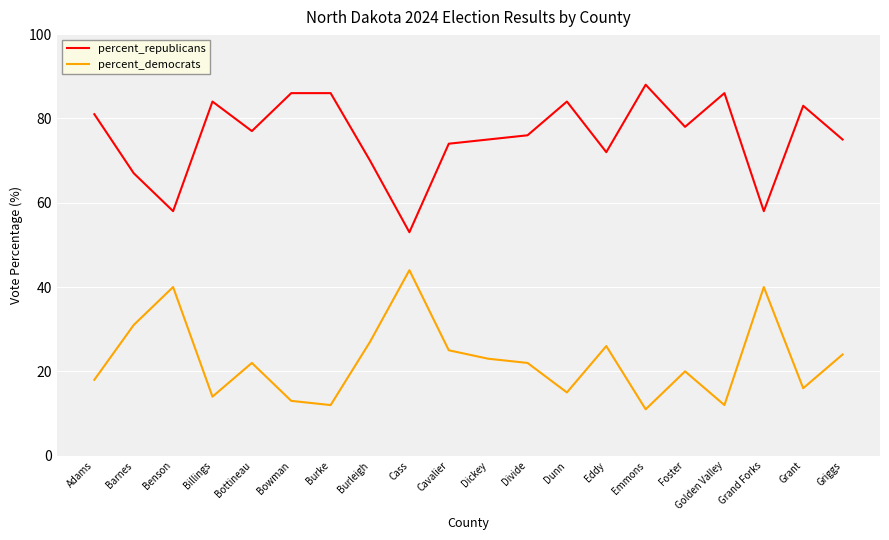

What position from the left is Barnes?

2